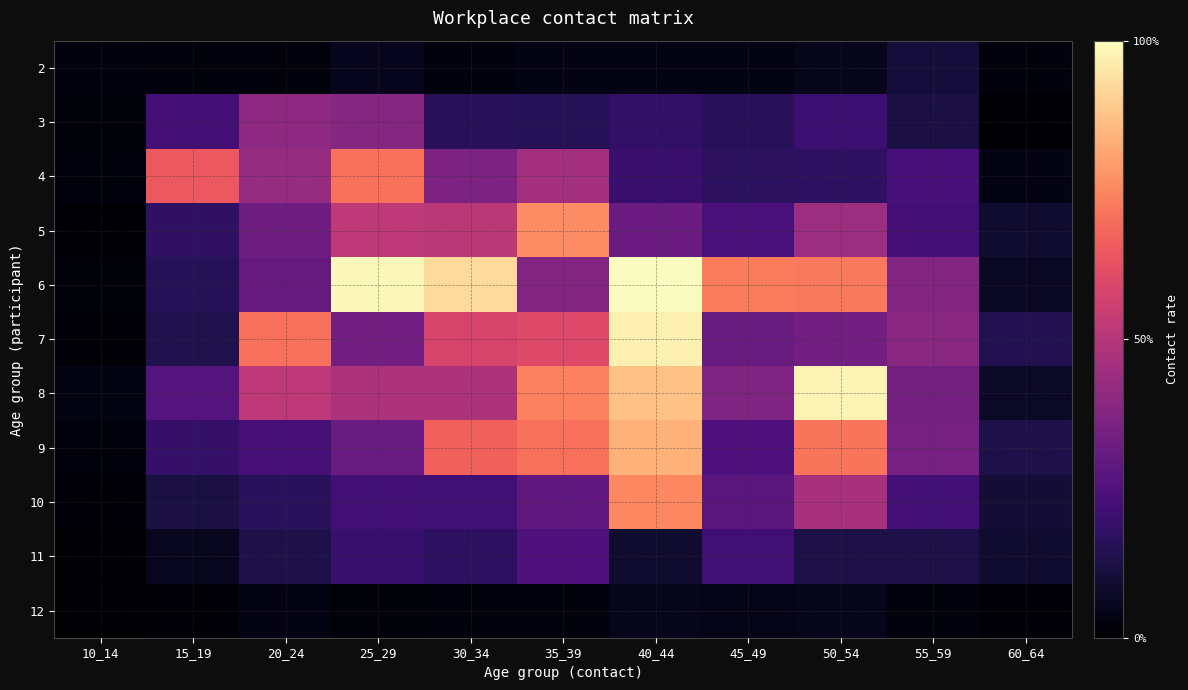

Which series has the widest spread of values?

6